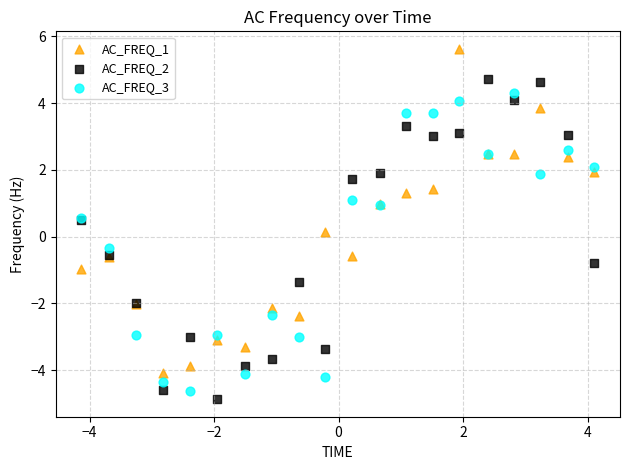

Which series reaches the maximum Y coordinate?

AC_FREQ_1